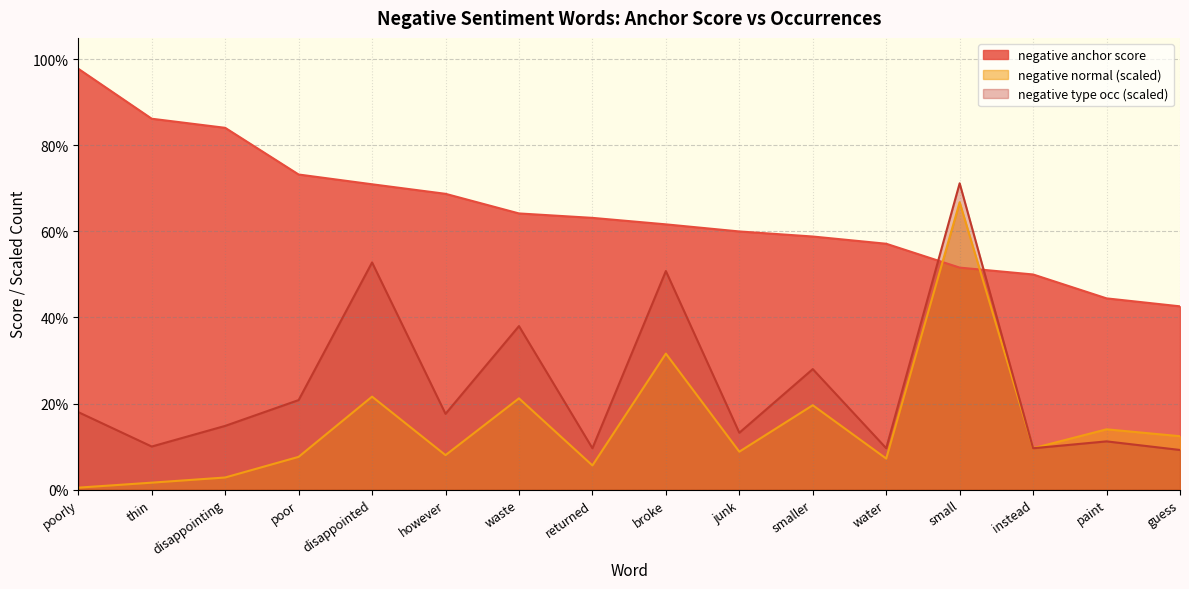

Which series has the largest total across all categories?

negative anchor score